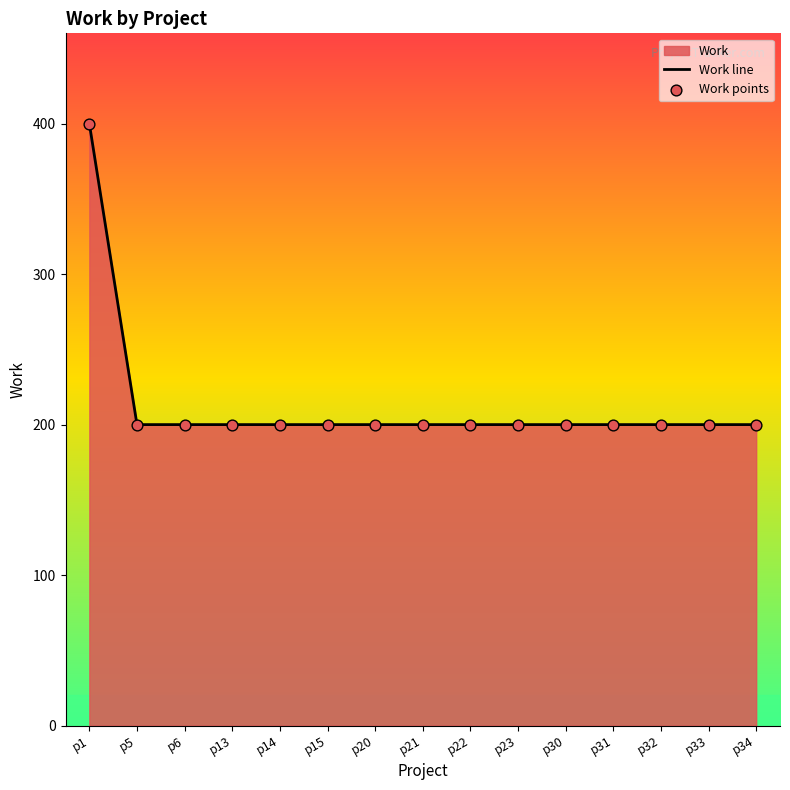

Which series has the largest total across all categories?

Work line